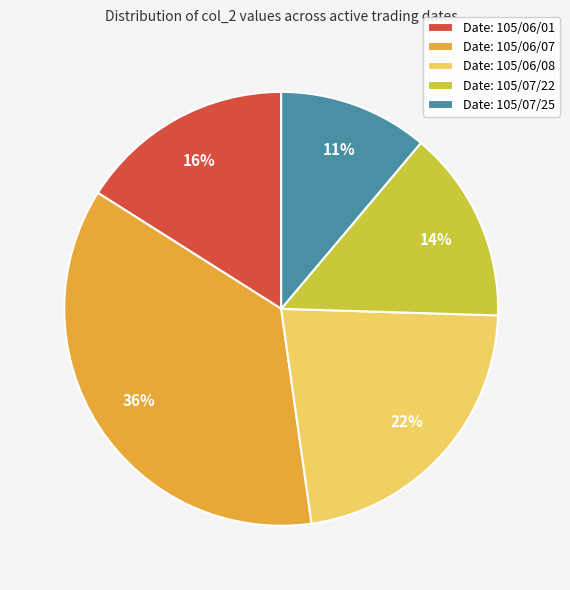

Which category has the smallest portion of the pie?

Date: 105/07/25